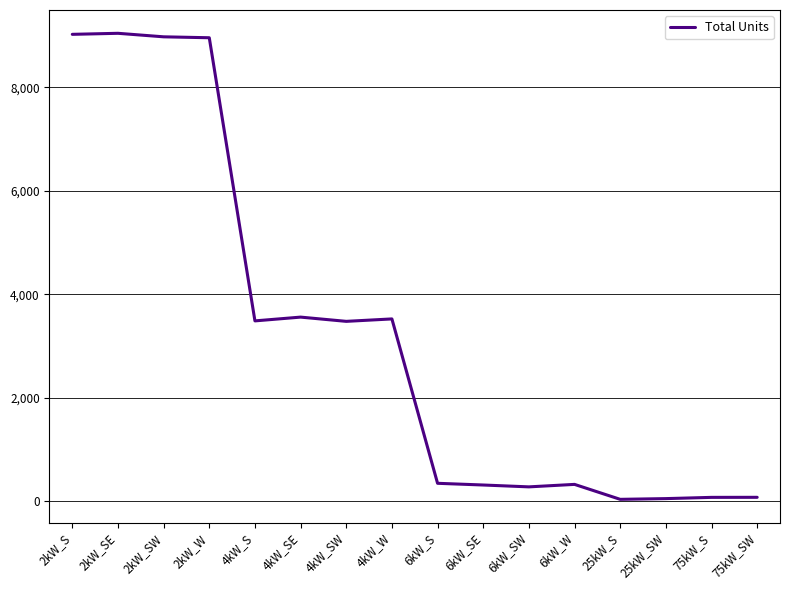

What is the maximum value shown in the chart?

9045